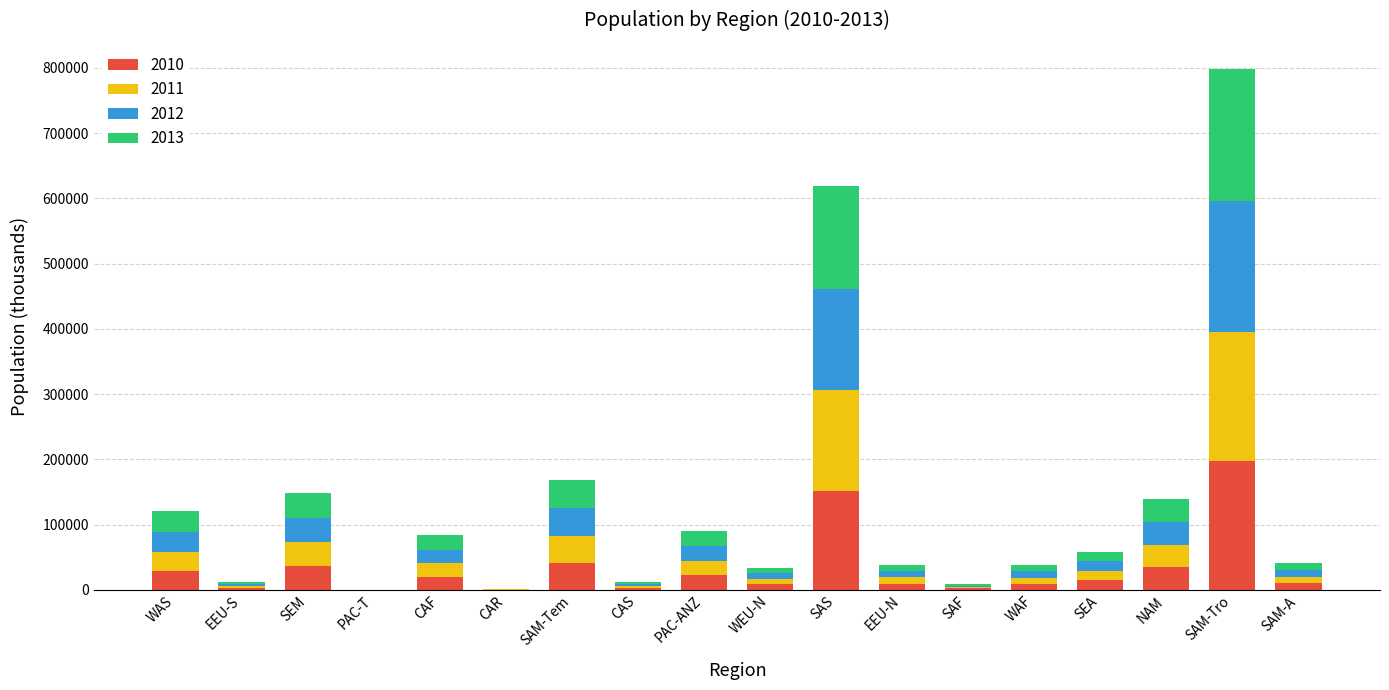

Which category has the highest value in the 2010 series?

SAM-Tro